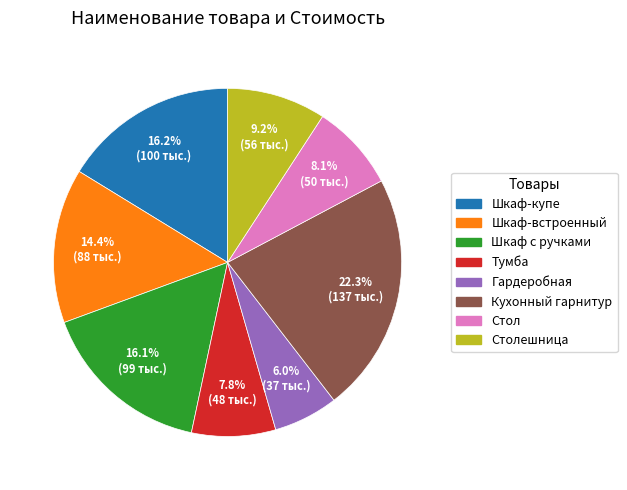

Is there any slice that represents more than half of the pie?

No